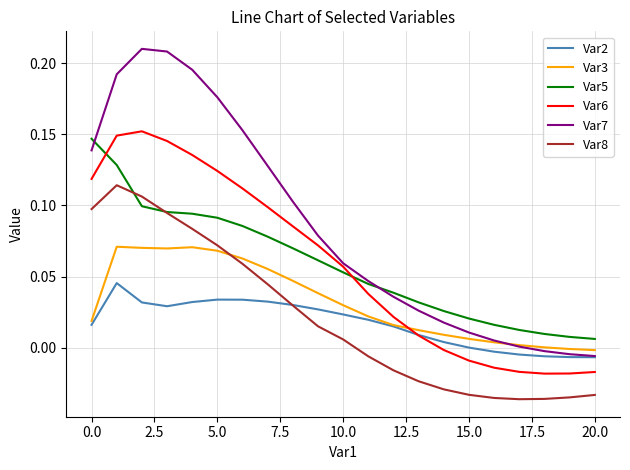

Which series has the widest spread of values?

Var7